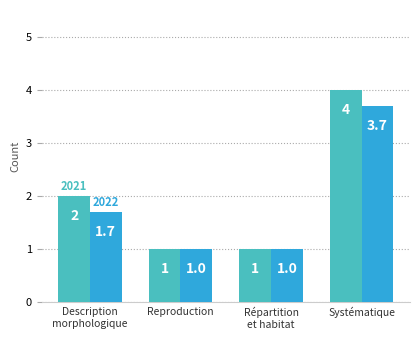

At which category is the sum across all series the highest?

Systématique